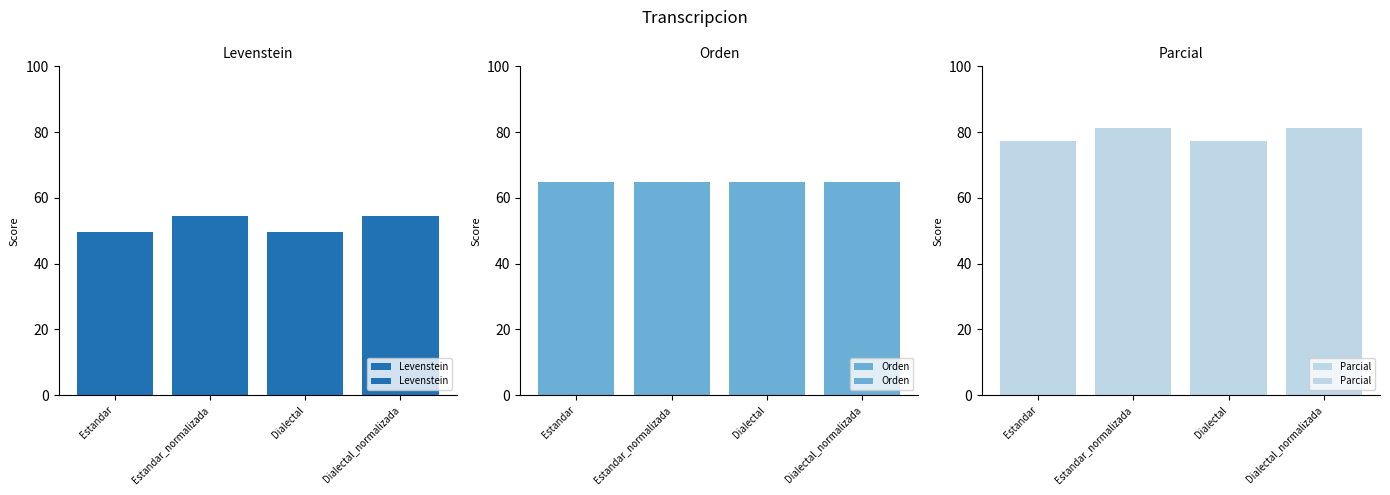

At which category is the sum across all series the highest?

Estandar_normalizada